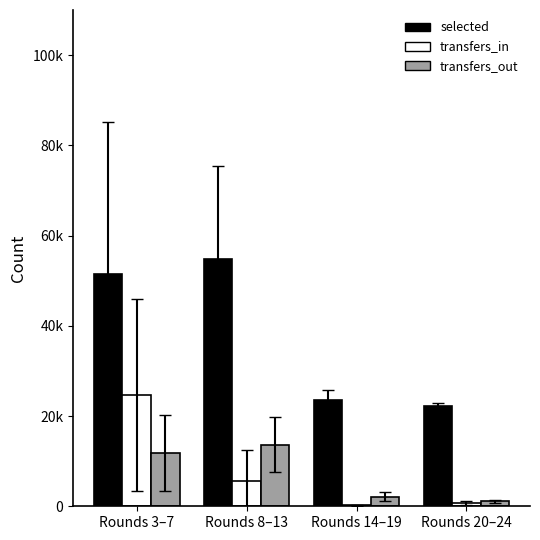

Is it true that transfers_in equals 754.6 at Rounds 20–24?

True